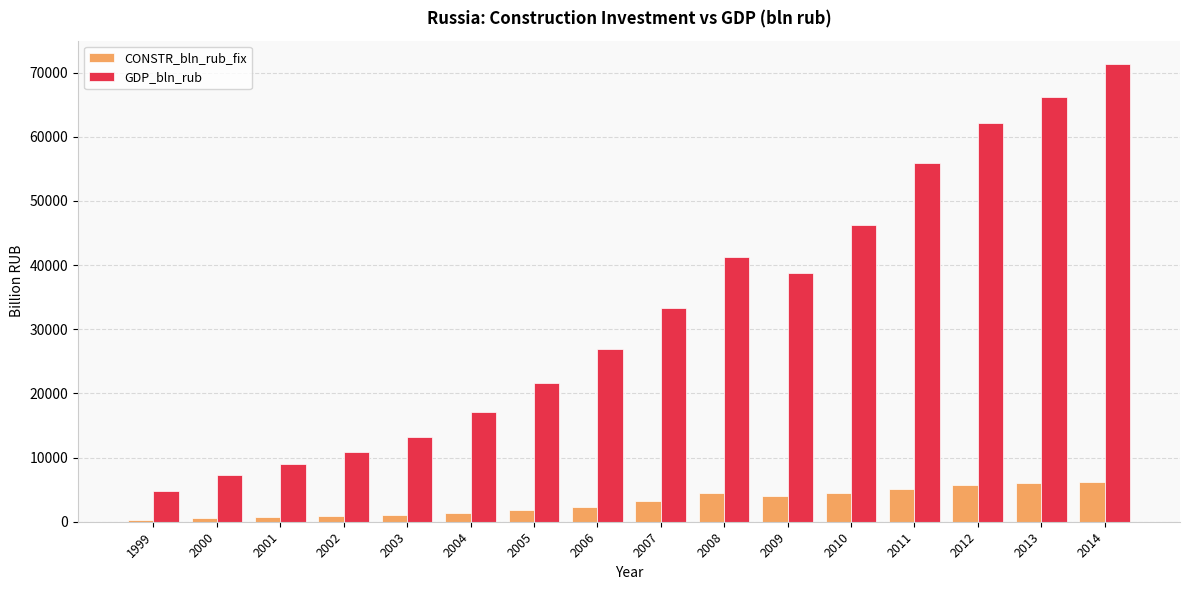

How many data points in CONSTR_bln_rub_fix are above 3293?

8